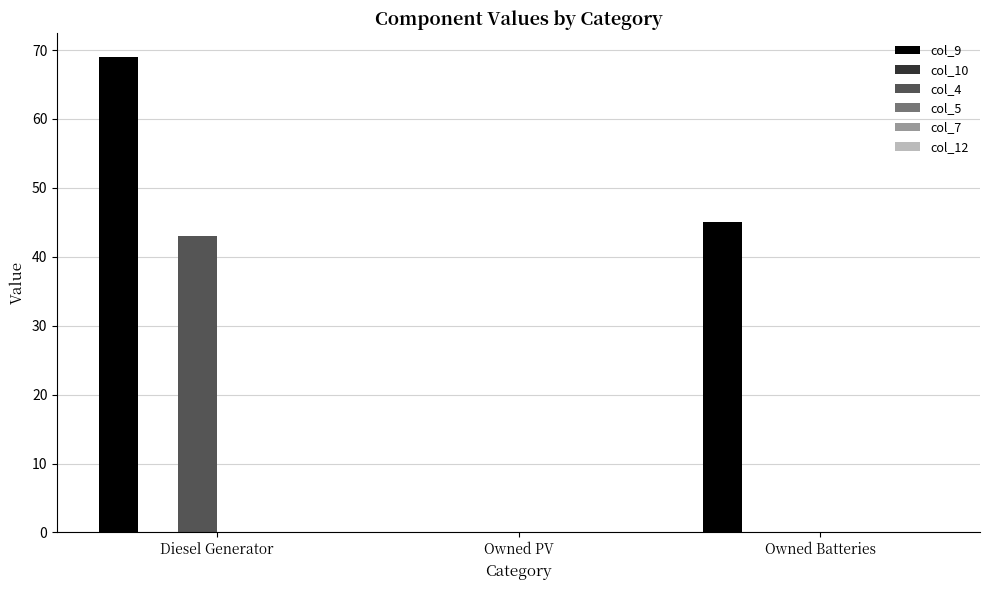

Where is col_9 nearest to the value 34?

Owned Batteries